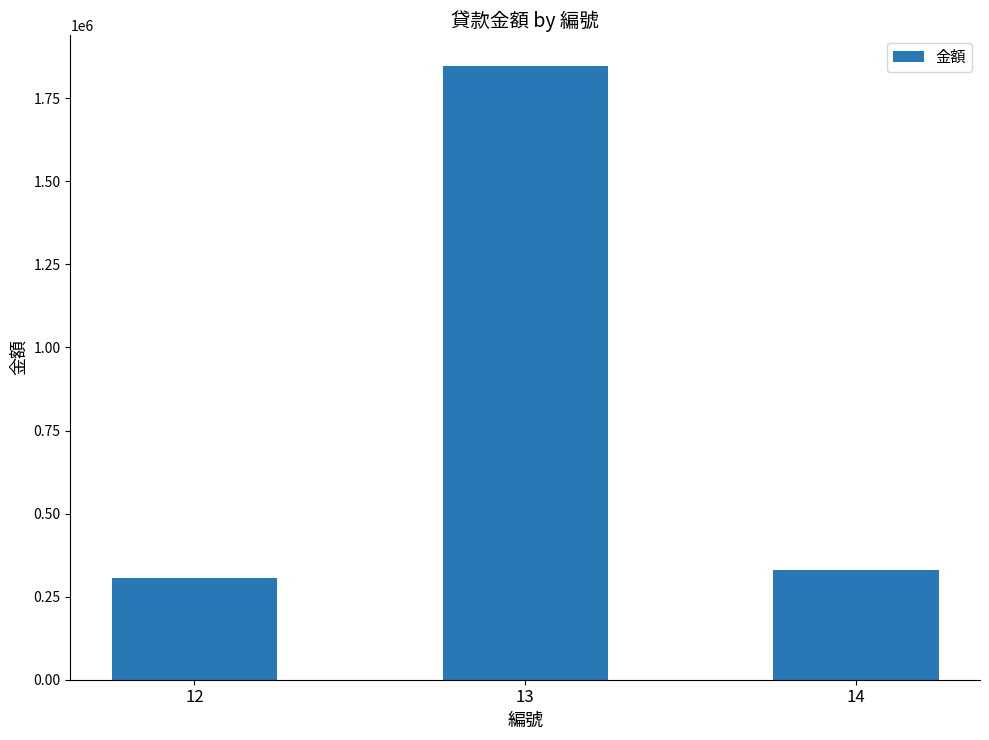

What is the average value?

828069